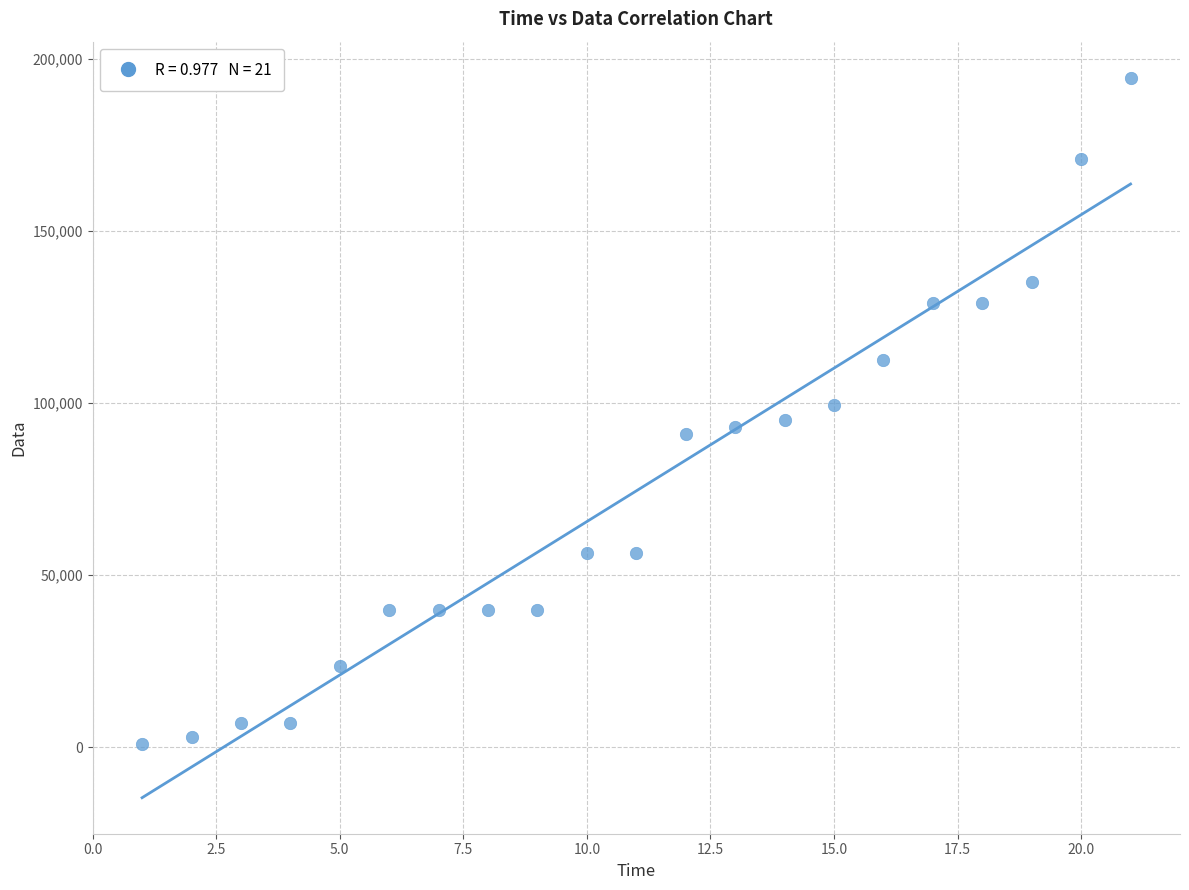

What is the range of X values (max minus min)?

20